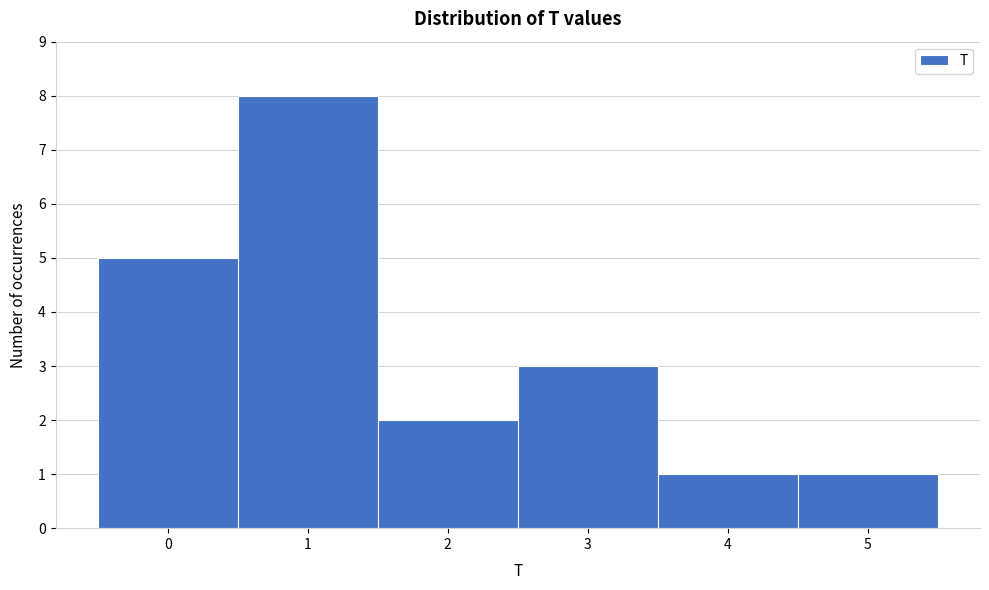

Reading left to right, list every bar in this chart as the range it spans on the x-axis followed by its height. The values are not printed on the chart, so give them approximately, as read against the axis.

-0.5 to 0.5: 5
0.5 to 1.5: 8
1.5 to 2.5: 2
2.5 to 3.5: 3
3.5 to 4.5: 1
4.5 to 5.5: 1